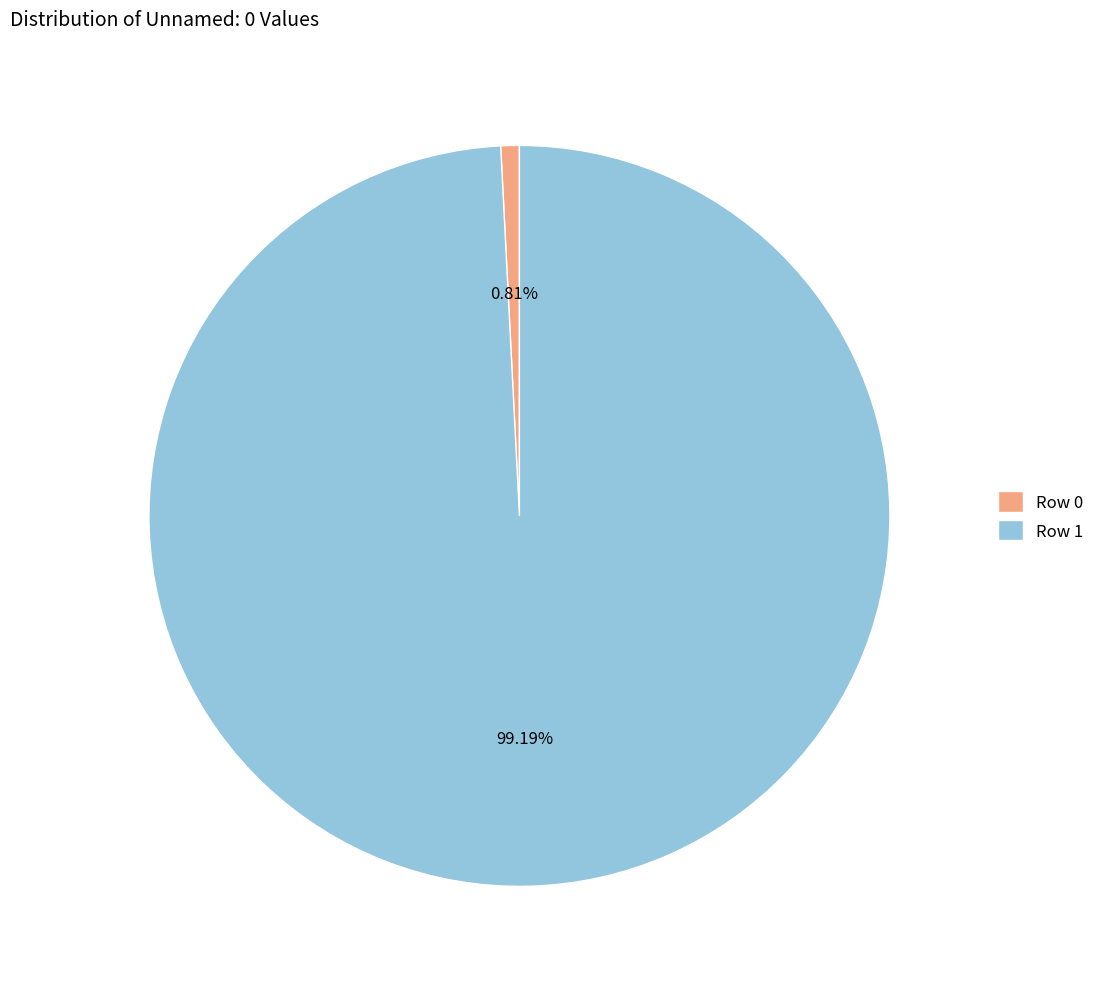

Does any single category account for the majority?

Yes